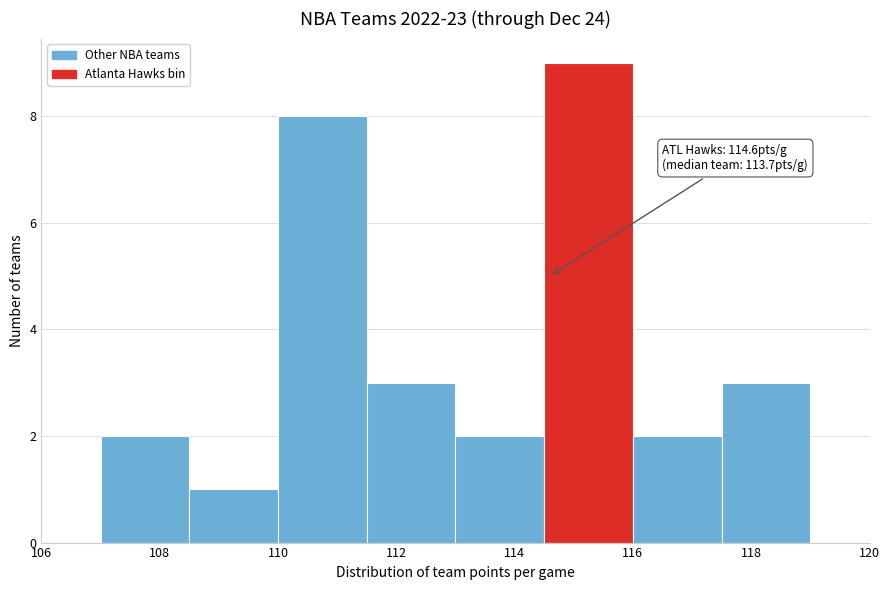

Over which range of the x-axis is the bar tallest?

114.5 to 116.0